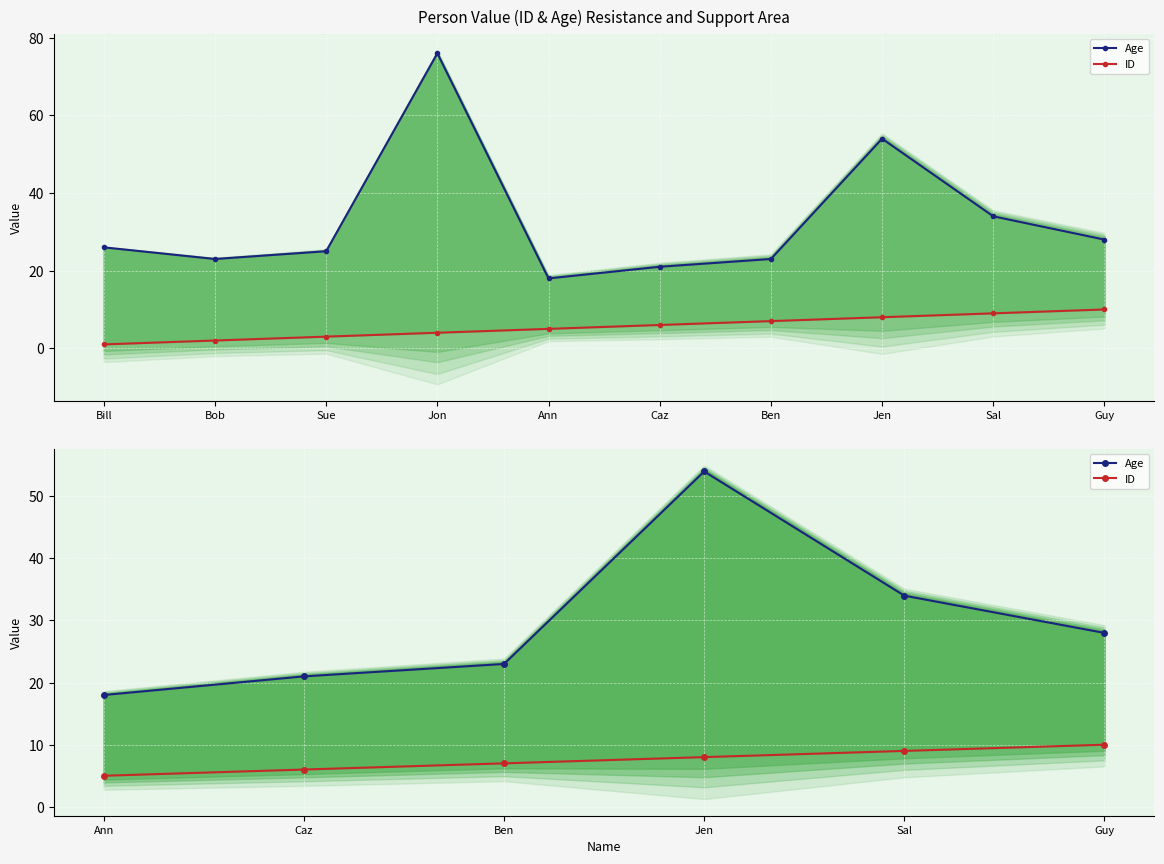

Is it true that ID equals 12 at Jen?

False